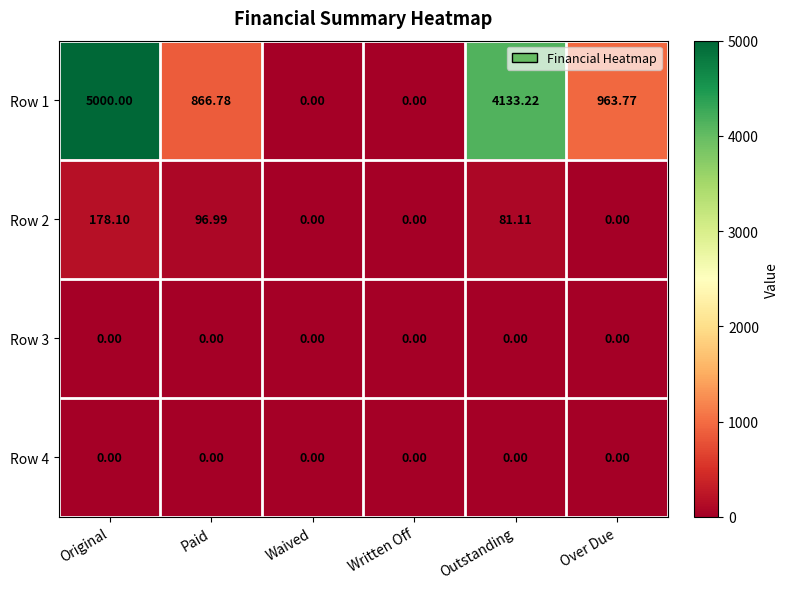

Which series has the largest total across all categories?

Row 1